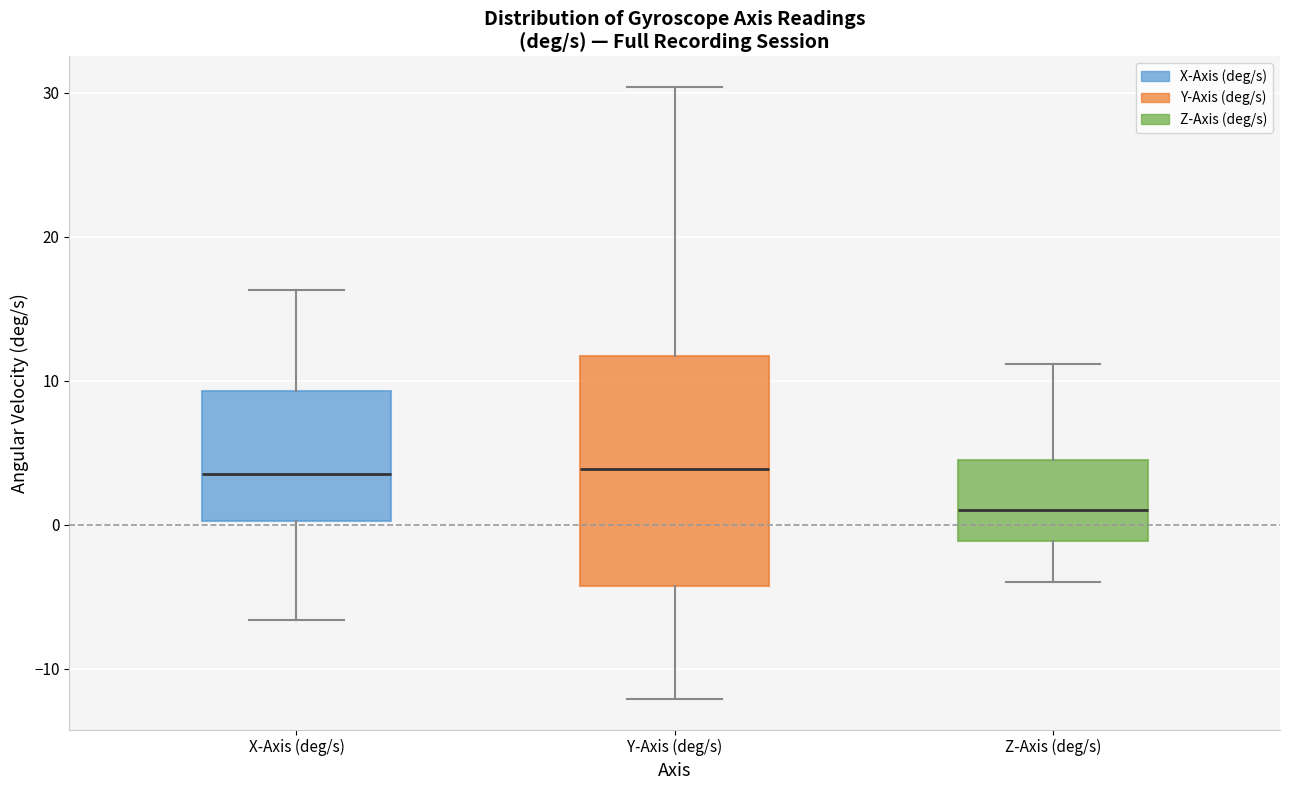

Reading left to right, transcribe this box plot: for each box, give where its median line is, the range the box spans, and where its two whiskers end, as read against the y-axis. The values are not printed on the chart, so give them approximately, as read against the axis.

X-Axis (deg/s): median 4, box 0 to 9, whiskers -7 to 16
Y-Axis (deg/s): median 4, box -4 to 12, whiskers -12 to 30
Z-Axis (deg/s): median 1, box -1 to 4, whiskers -4 to 11